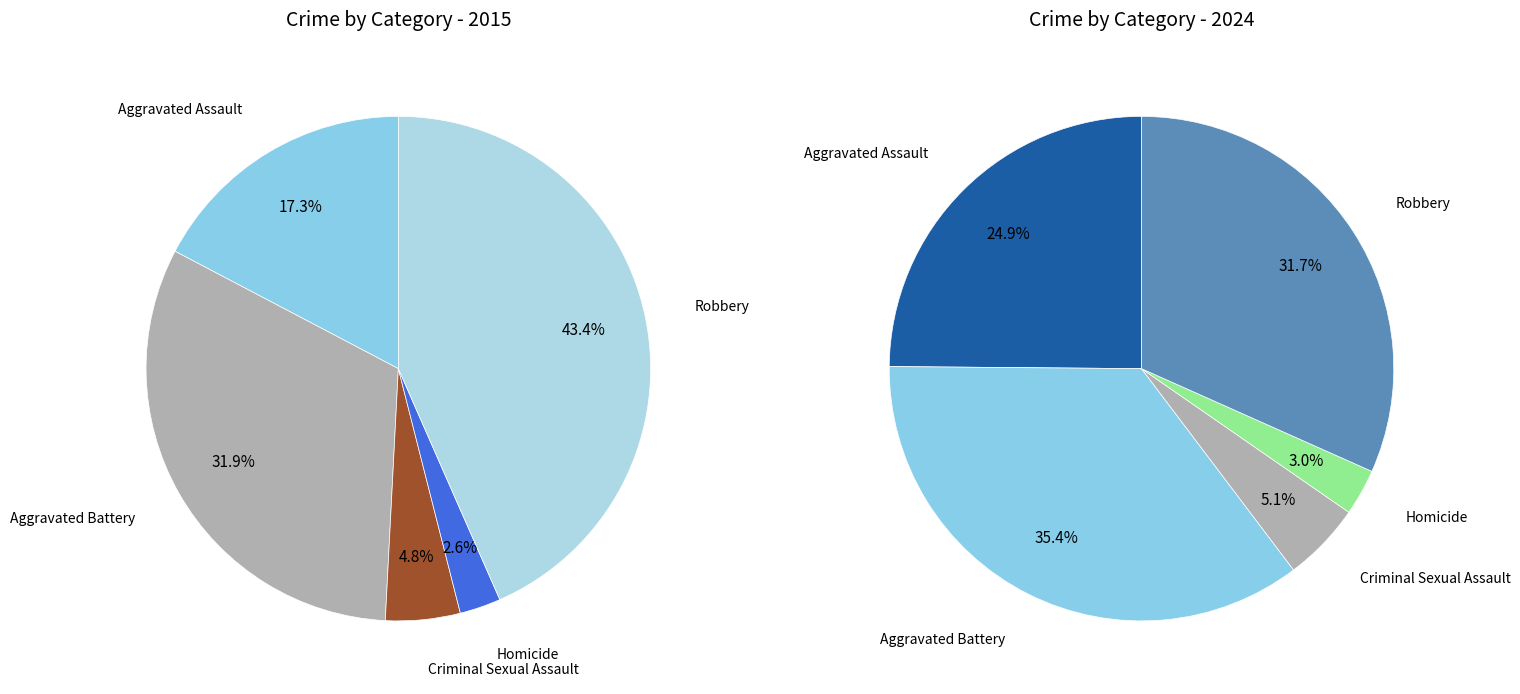

Does 2 represent more than half of the total?

No